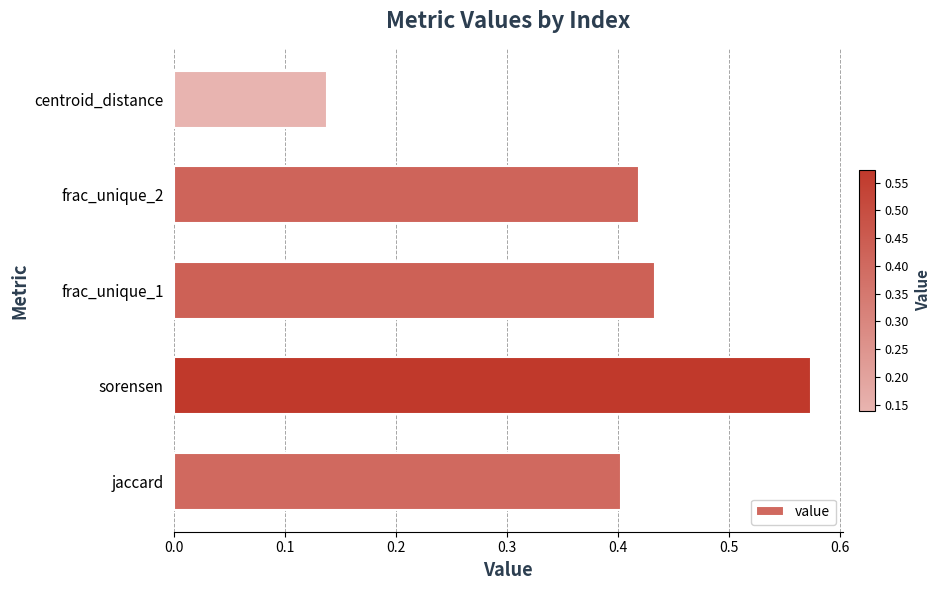

Between jaccard and frac_unique_2, which is larger?

frac_unique_2